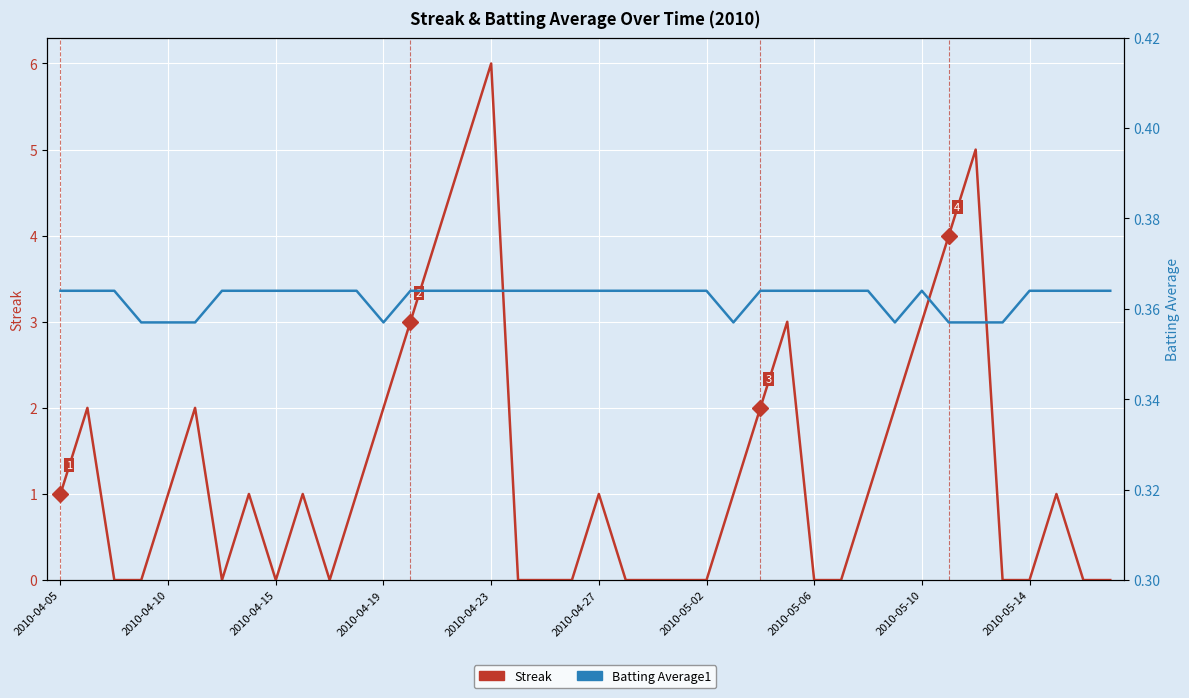

List the series in order of their overall mean, highest first.

Streak, Batting Average1